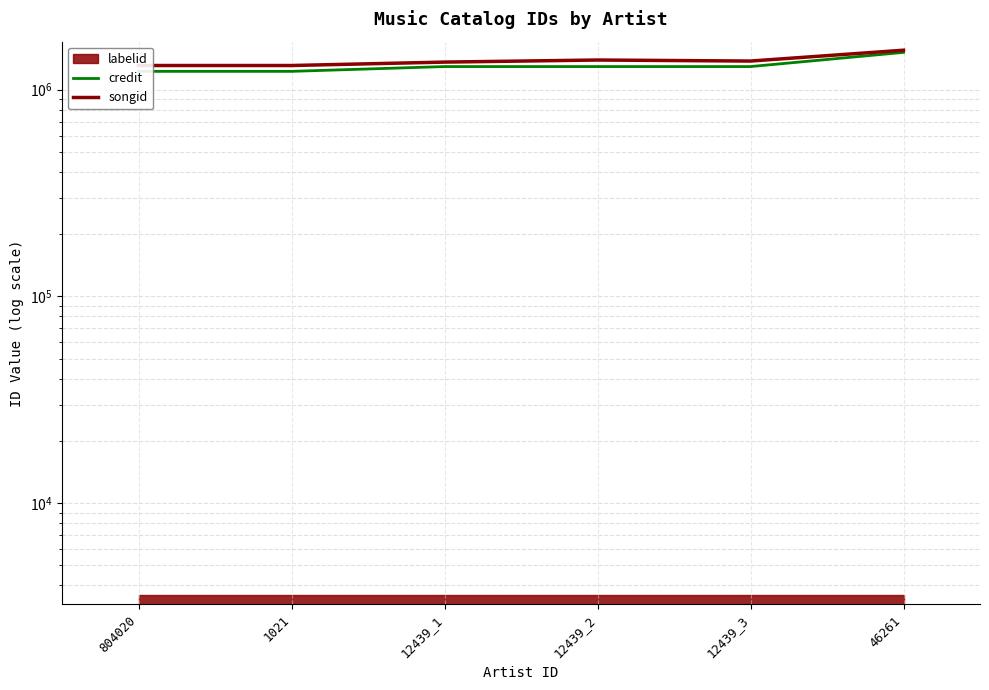

Which series has the widest spread of values?

credit